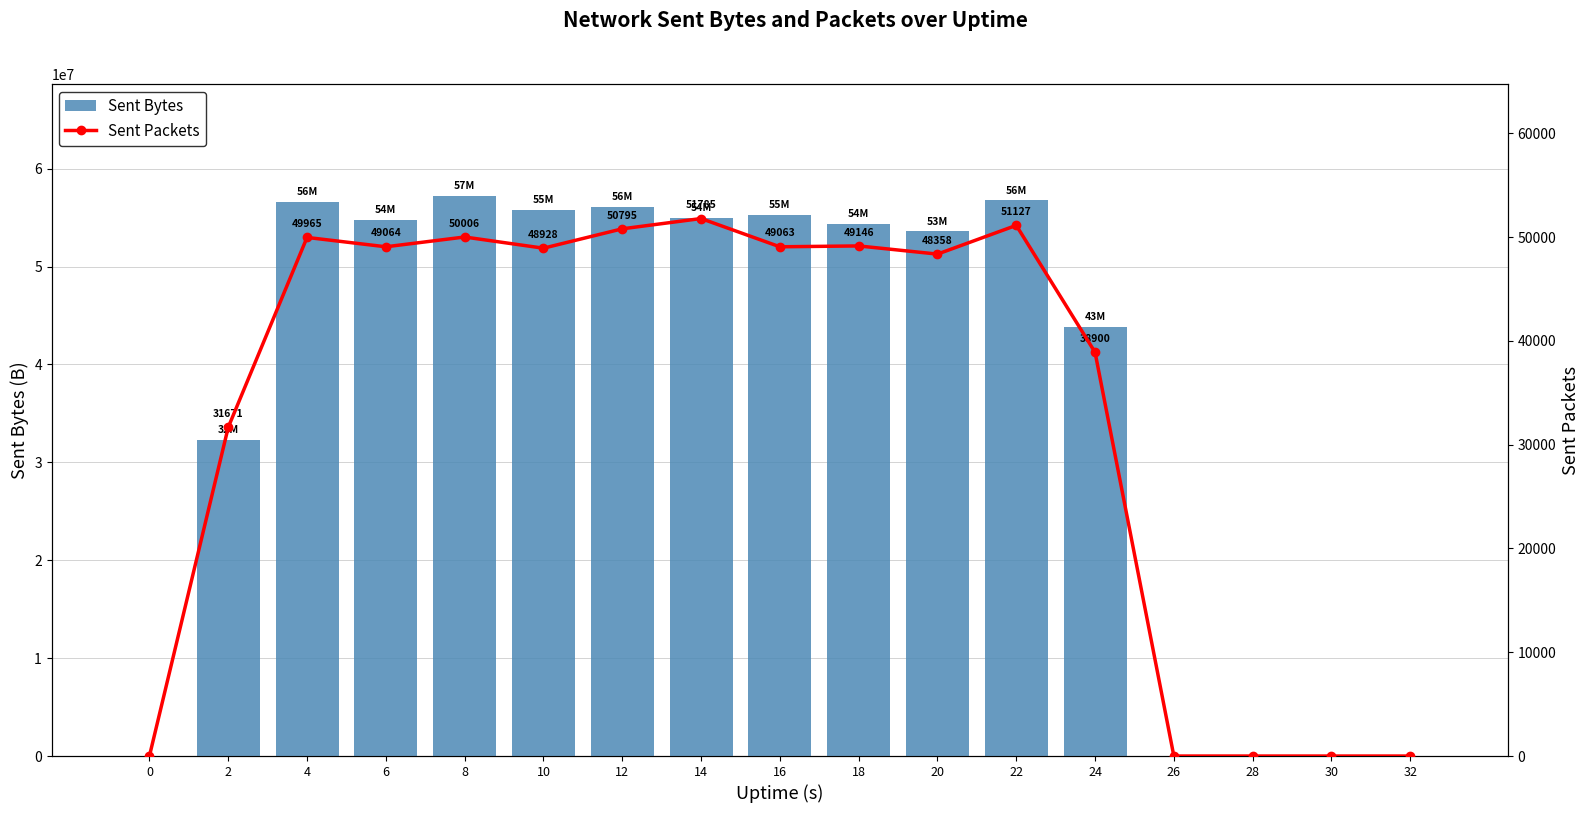

The value of Sent Bytes at 18 is 54363384. True or false?

True